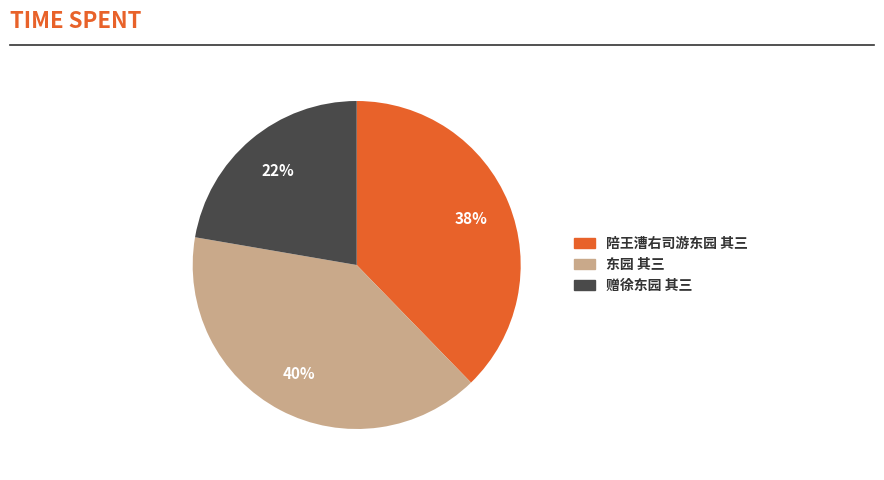

True or false: 陪王漕右司游东园 其三 accounts for 38% of the total.

True